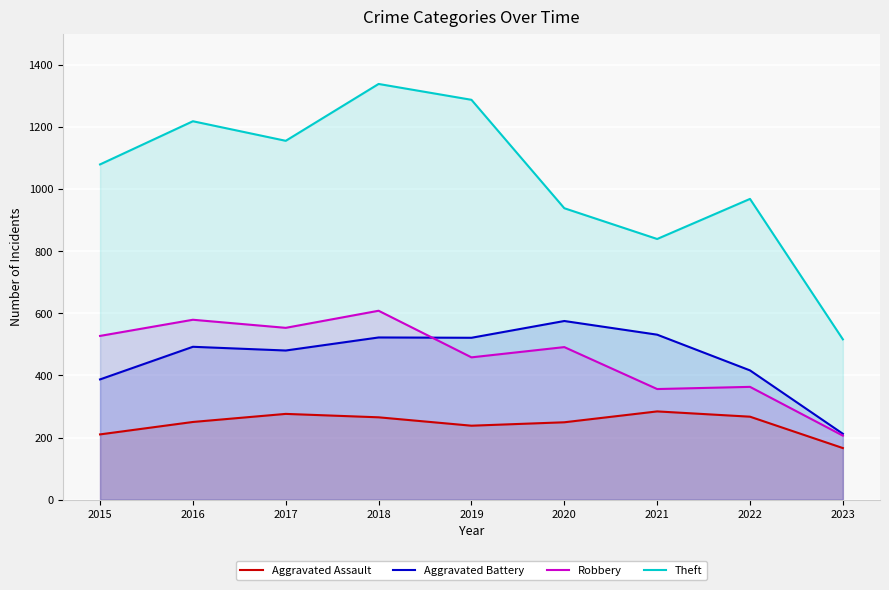

What is the value of the Aggravated Assault point at the 2nd from the left?

250